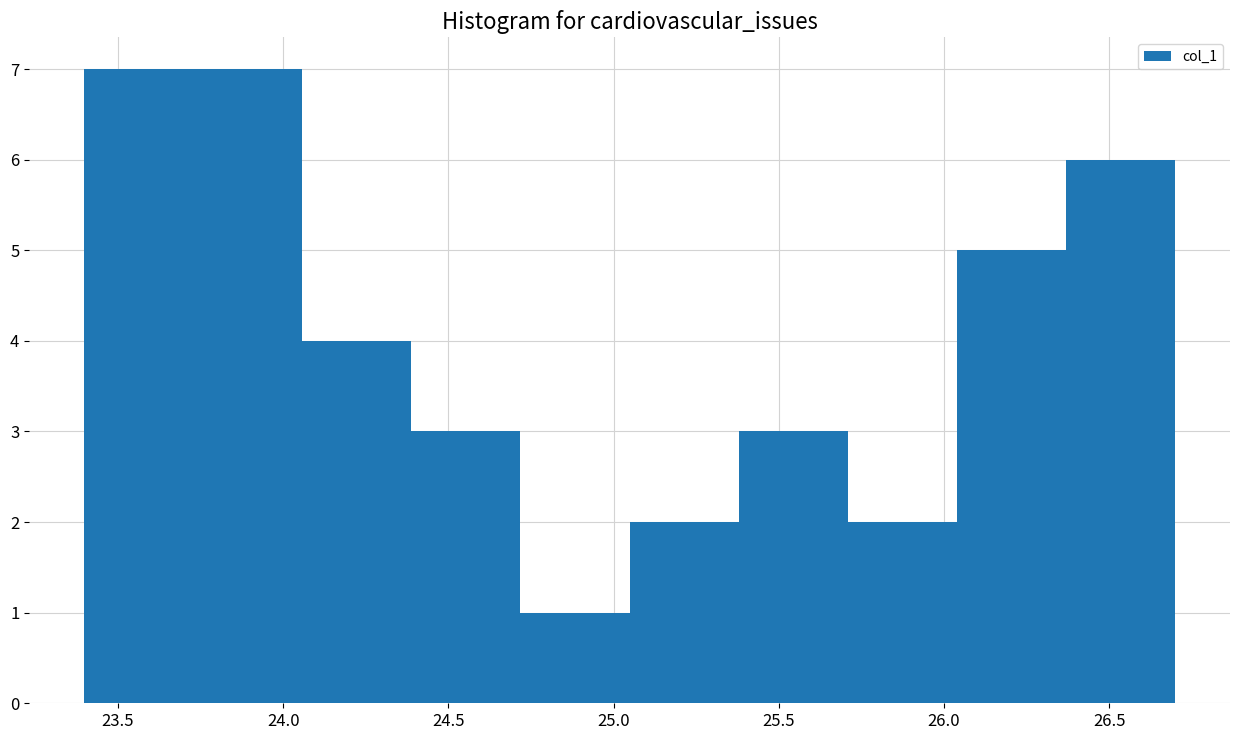

Reading left to right, list every bar in this chart as the range it spans on the x-axis followed by its height. Neither the bar edges nor the heights are printed on the chart, so give them approximately, as read against the axes.

23.40 to 23.75: 7
23.75 to 24.05: 7
24.05 to 24.40: 4
24.40 to 24.70: 3
24.70 to 25.05: 1
25.05 to 25.40: 2
25.40 to 25.70: 3
25.70 to 26.05: 2
26.05 to 26.35: 5
26.35 to 26.70: 6